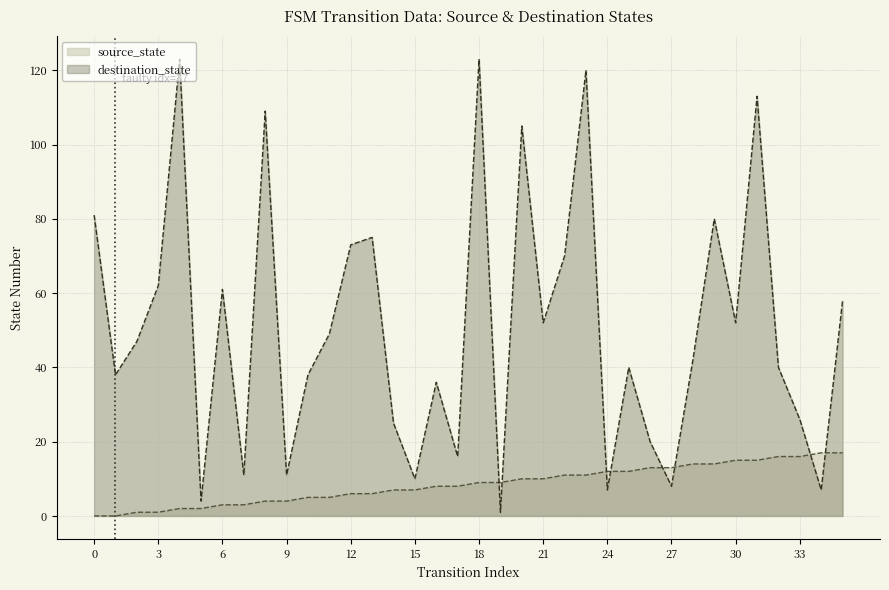

How many data points in destination_state are less than 47?

18